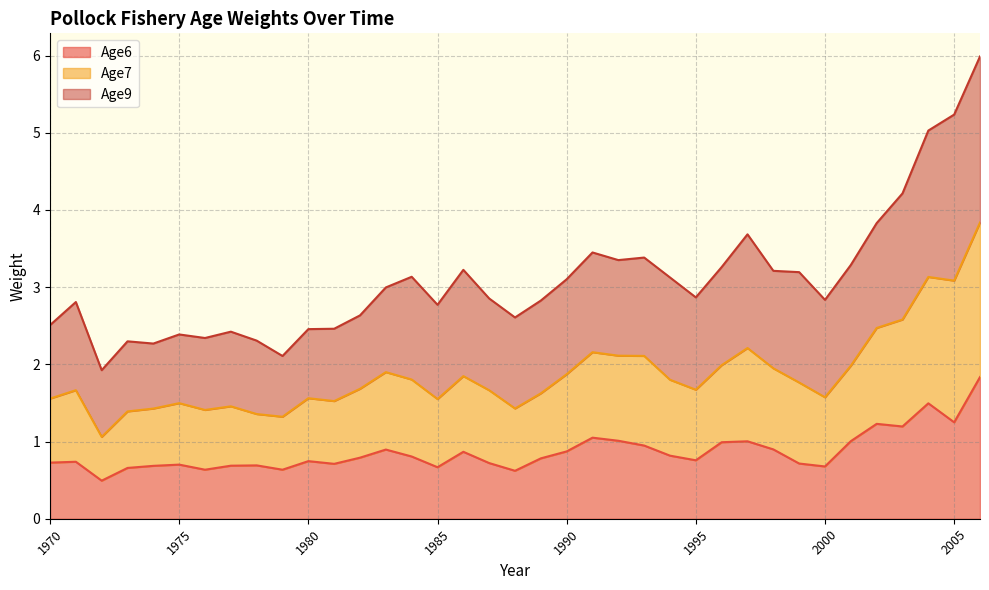

What is the total value across all series at 1970?

2.5